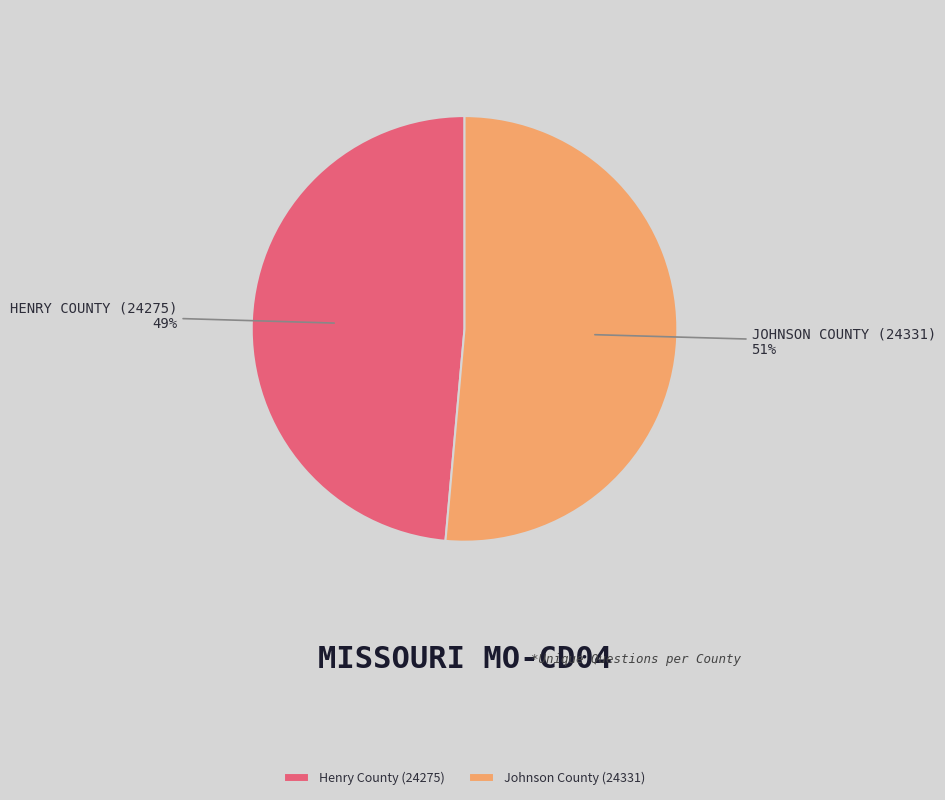

Is Henry County (24275) the majority of the pie?

No